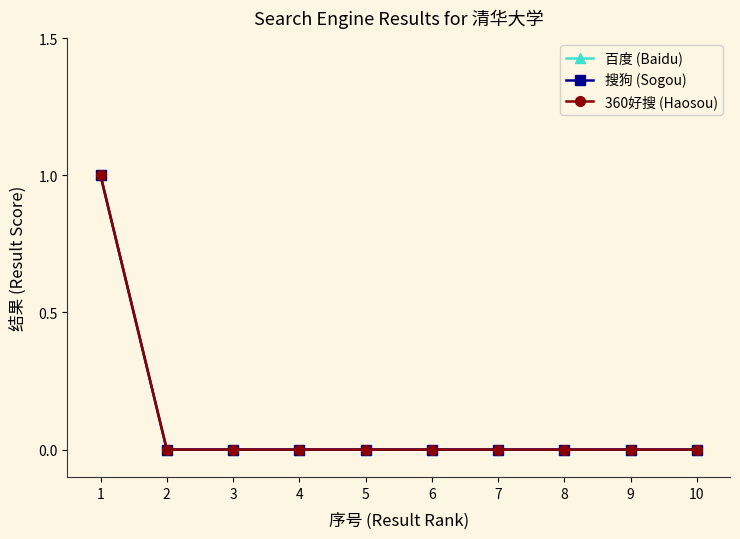

Is it true that 360好搜 (Haosou) equals 0 at 9?

True